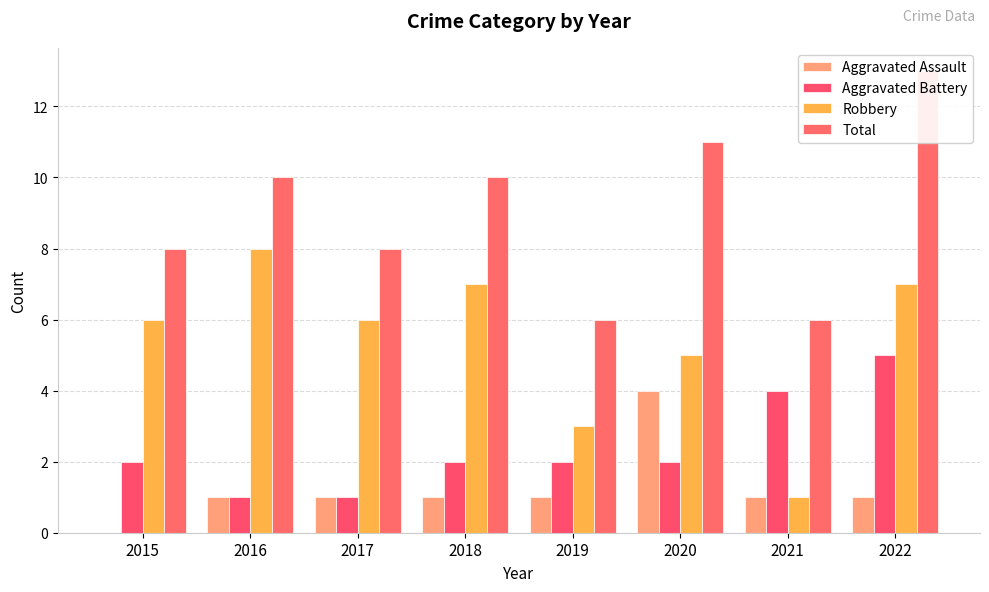

How many data points in Aggravated Assault are less than 1?

1